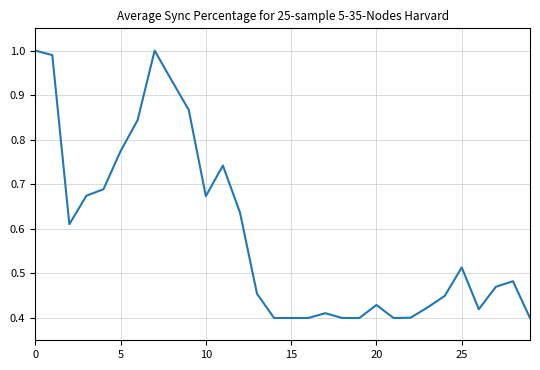

How many lines are shown in the chart?

1